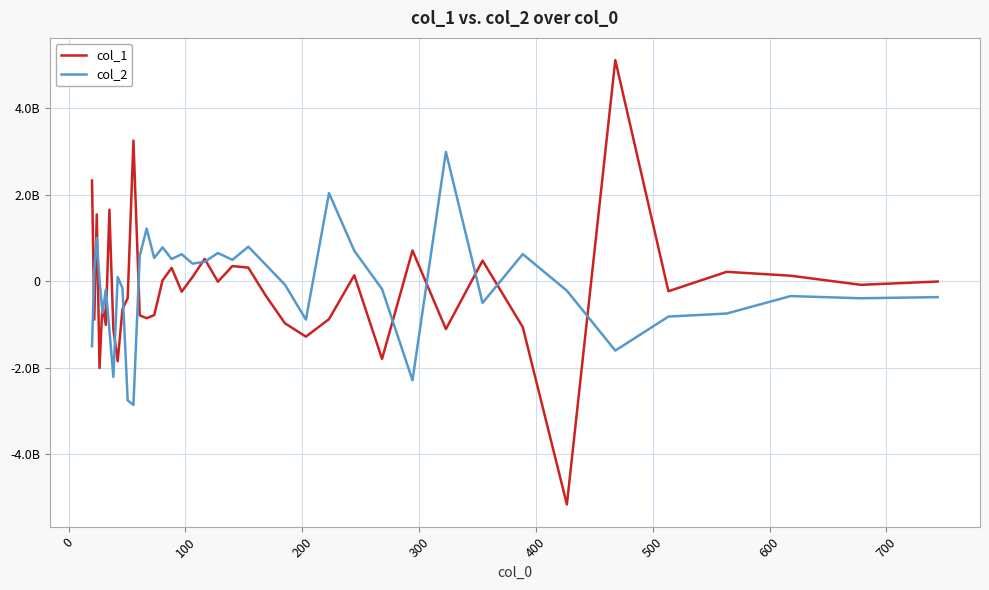

Does the chart have visible grid lines?

Yes